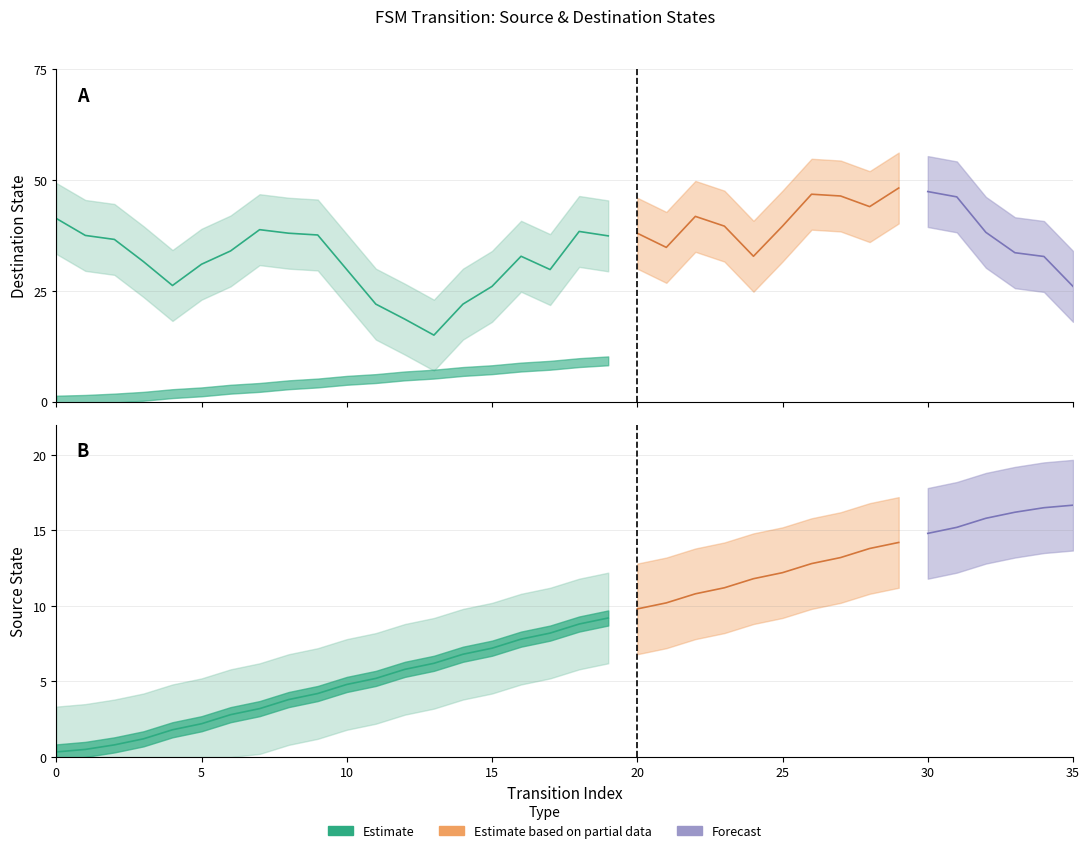

List the labels in order of value, largest first.

19, 18, 17, 16, 15, 14, 13, 12, 11, 10, 9, 8, 7, 6, 5, 4, 3, 2, 1, 0